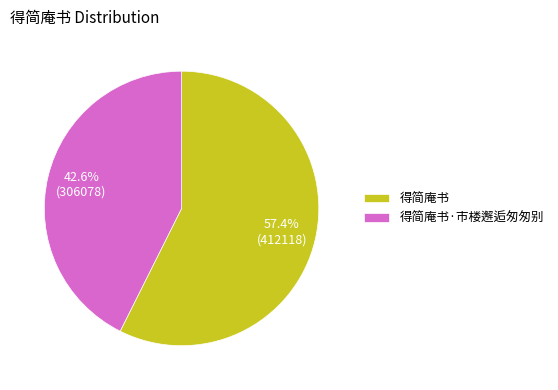

To the nearest percent, what is the difference between the largest and smallest slice percentages?

15%